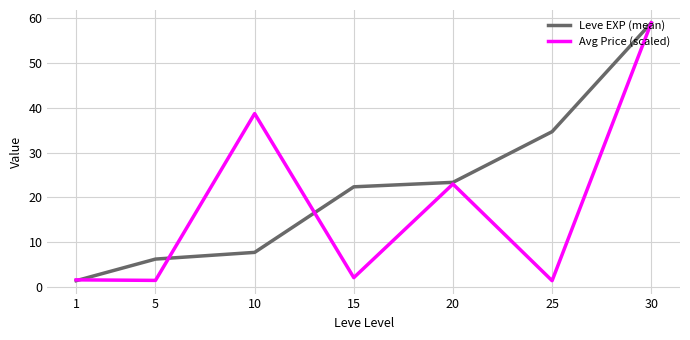

Rank the categories by Leve EXP (mean) value from highest to lowest.

30, 25, 20, 15, 10, 5, 1